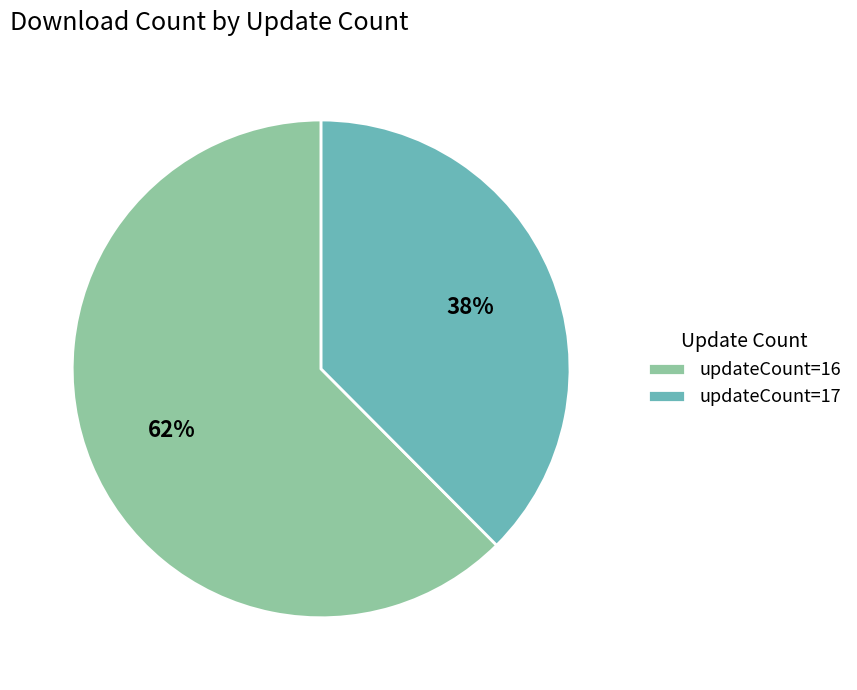

Is there a majority slice in this chart?

Yes